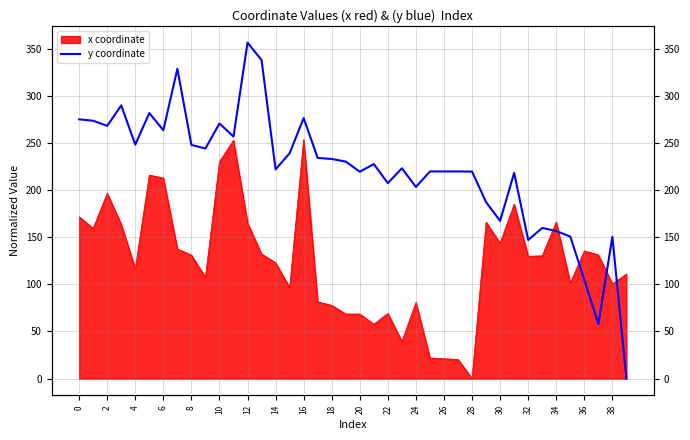

At which category does the data reach its first local valley?

2